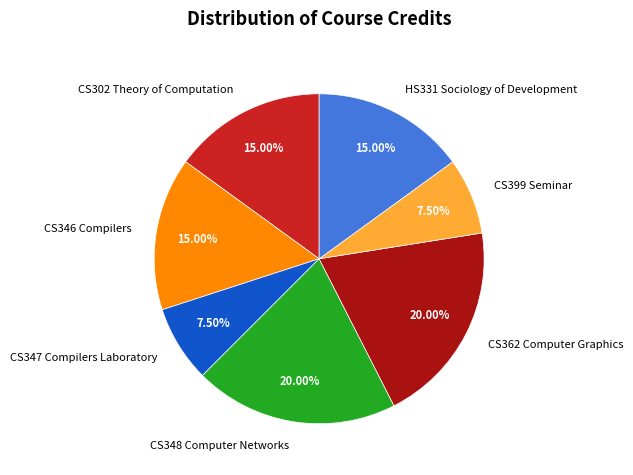

To the nearest percent, what portion does CS346 Compilers represent?

15%